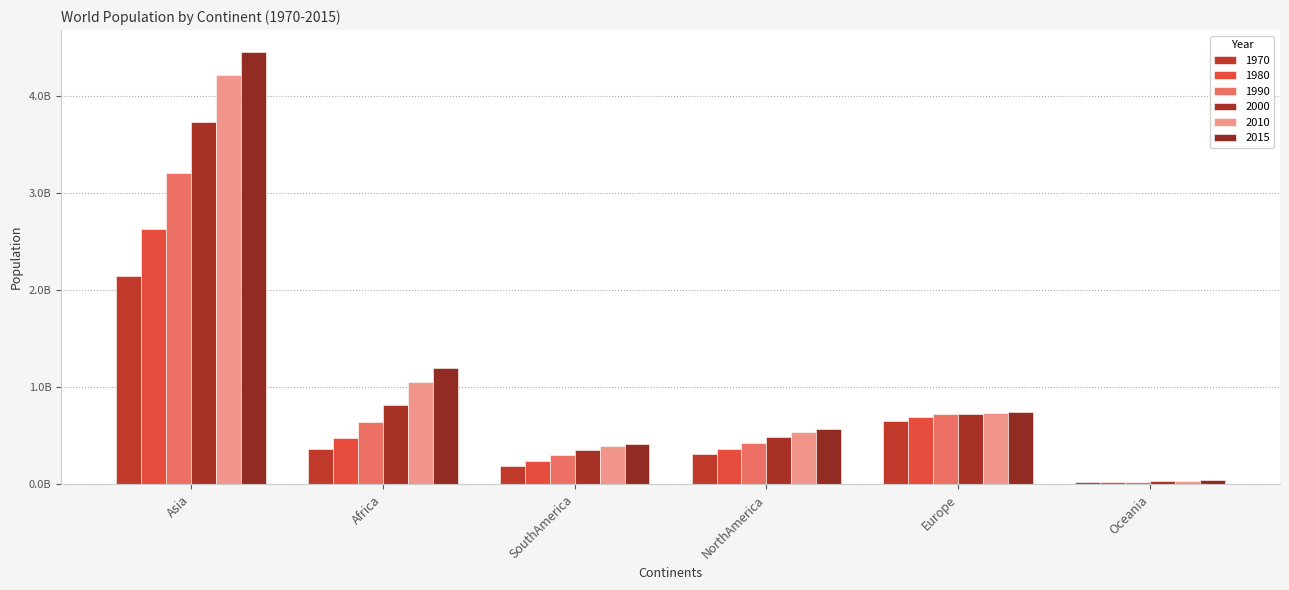

What is the lowest value of the 1990 series?

26743822